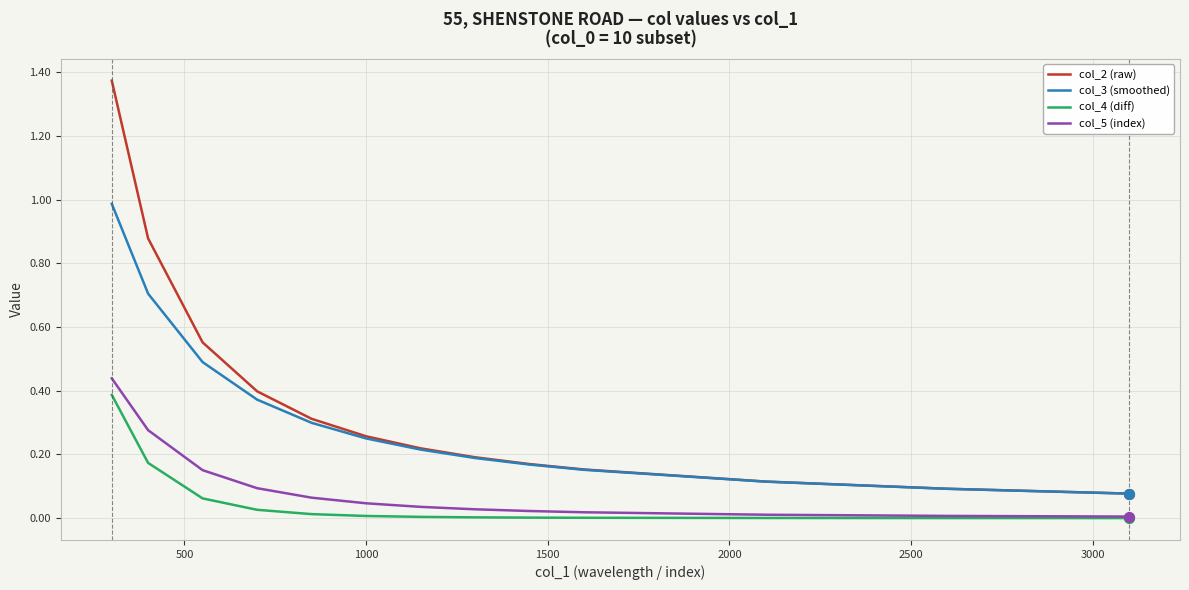

True or false: col_2 (raw) and col_4 (diff) intersect in this chart.

False